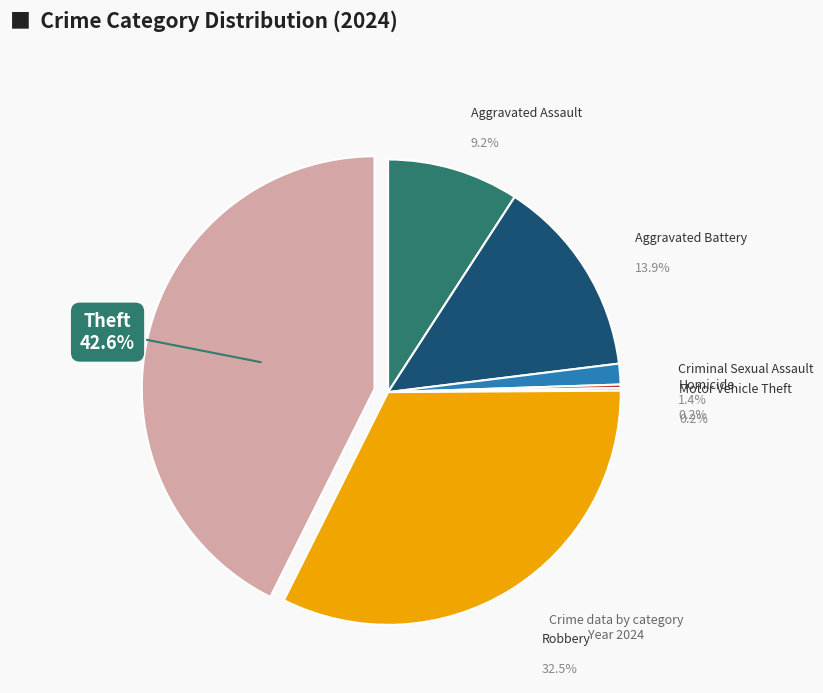

Rank the categories by value from highest to lowest.

Theft, Robbery, Aggravated Battery, Aggravated Assault, Criminal Sexual Assault, Homicide, Motor Vehicle Theft